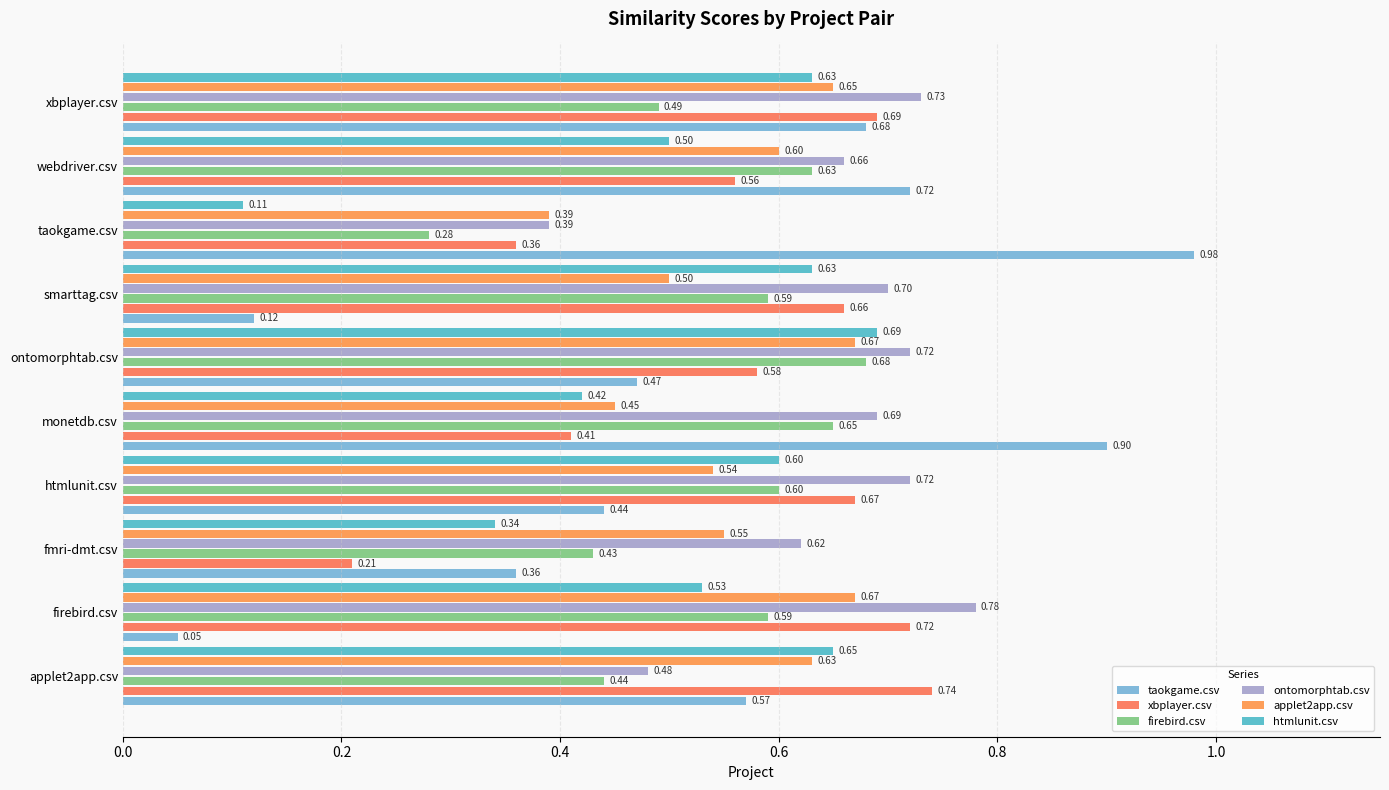

Which label corresponds to the smallest value in the chart?

firebird.csv